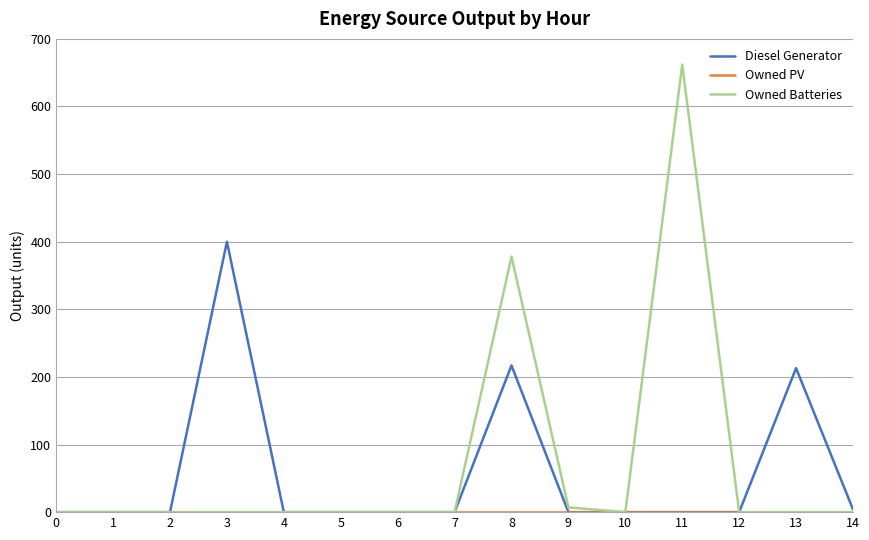

At which category is the sum across all series the highest?

11